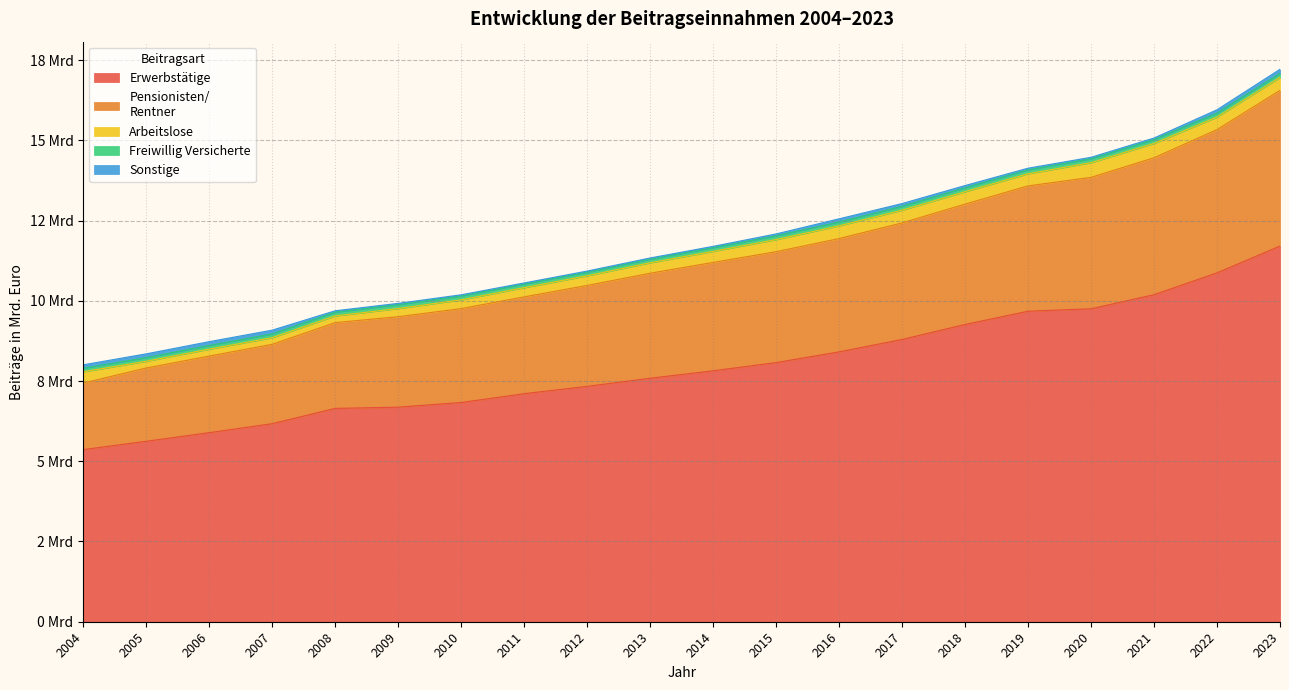

Where does the Pensionisten/
Rentner series first go above 3377035028?

2014